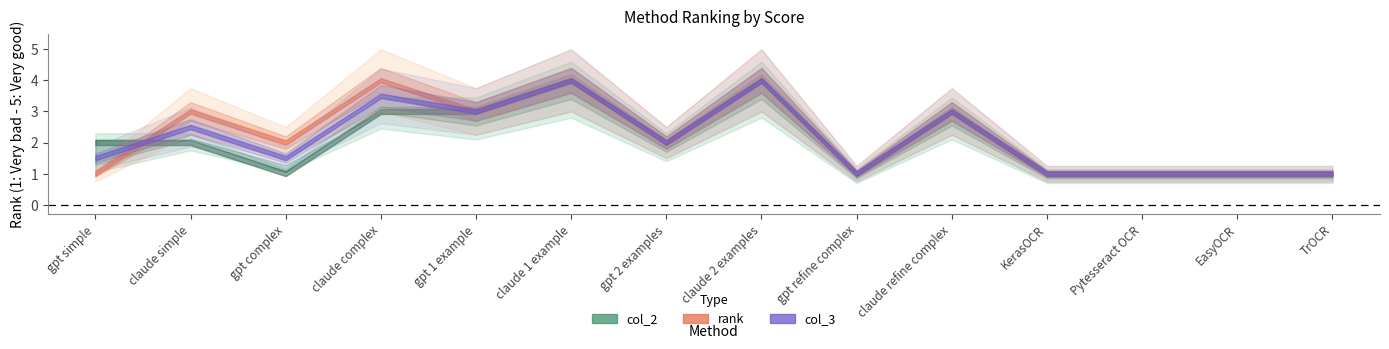

Is this an area chart (filled region under the line)?

No